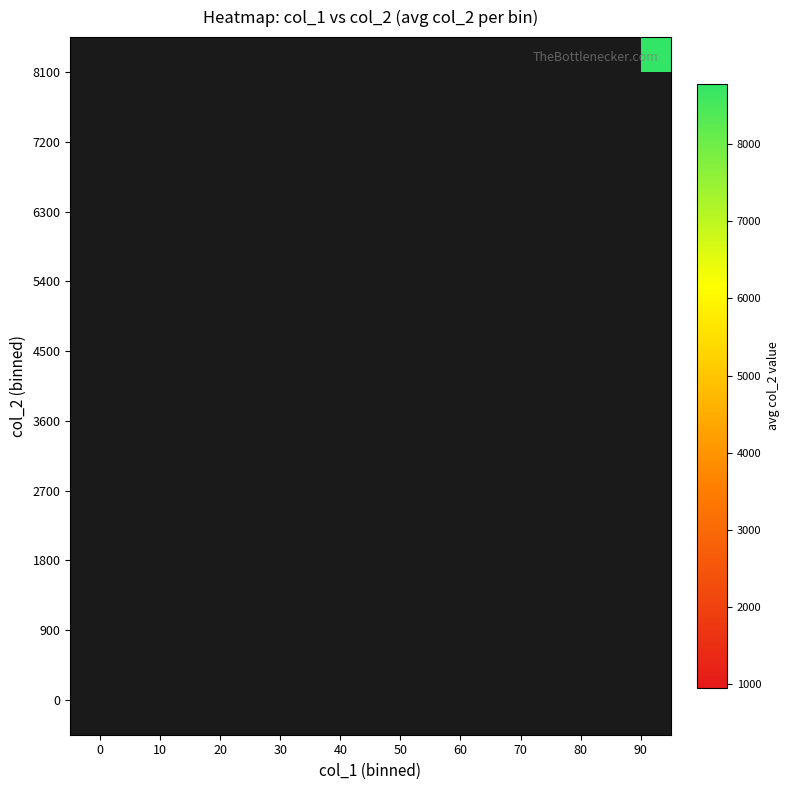

Between 10 and 90, which is larger?

90